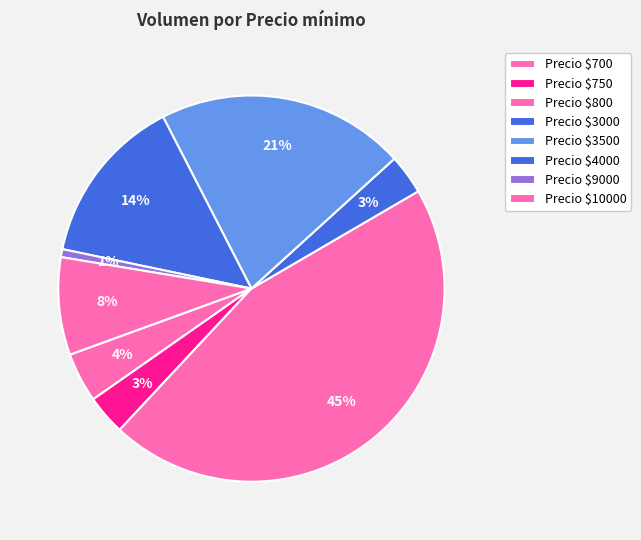

How many segments does this pie chart have?

8